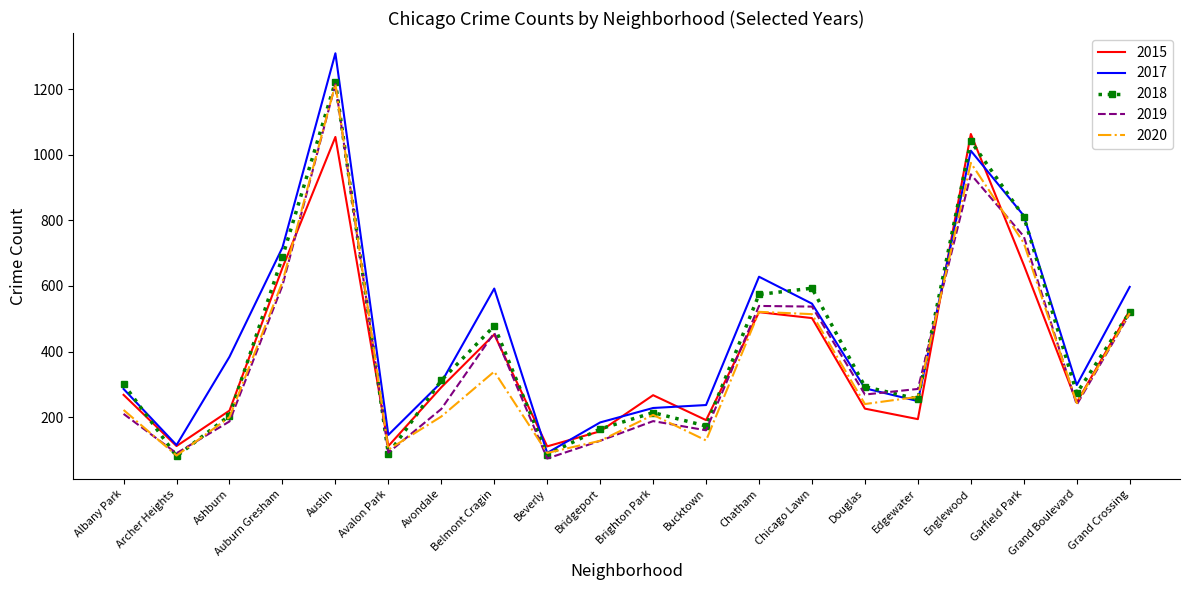

Which category has the highest value in the 2020 series?

Austin